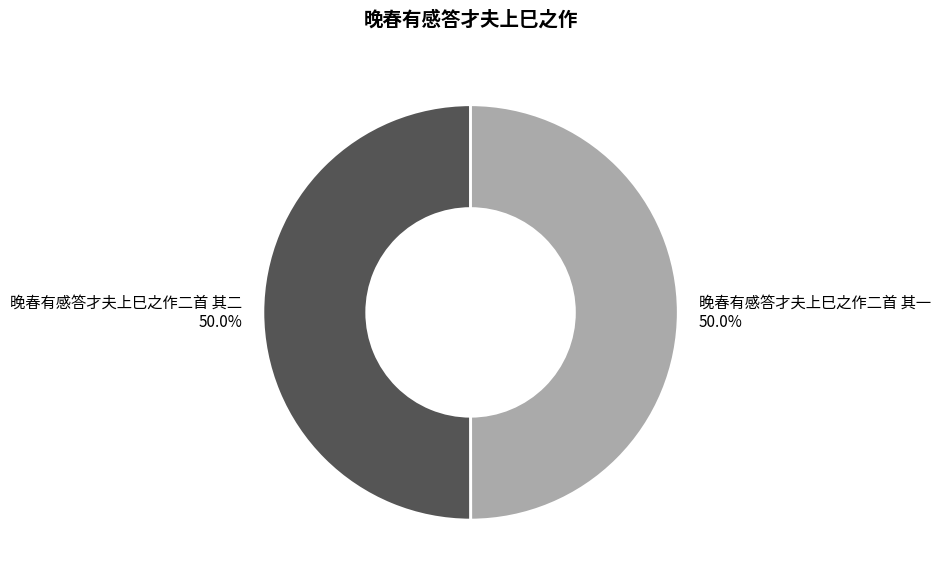

Is it true that 晚春有感答才夫上巳之作二首 其二 is 62% of the pie?

False